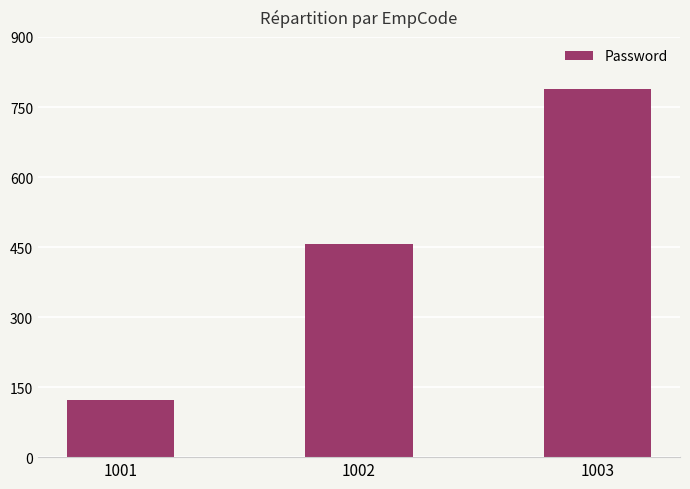

Reading left to right, what are all the values shown in this chart?

1001=123	1002=456	1003=789